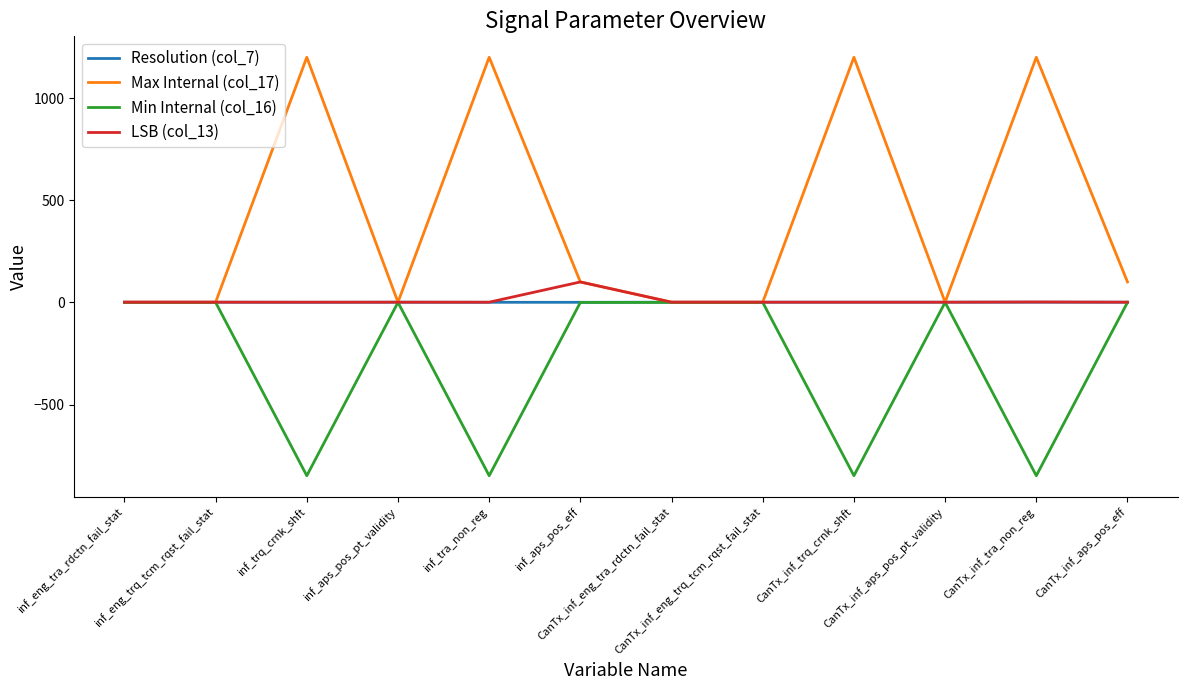

What is the greatest value displayed?

1199.5